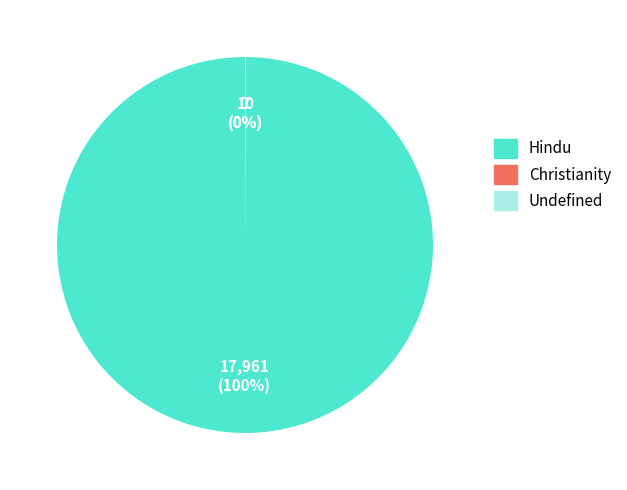

Is it true that Hindu is 100% of the pie?

True